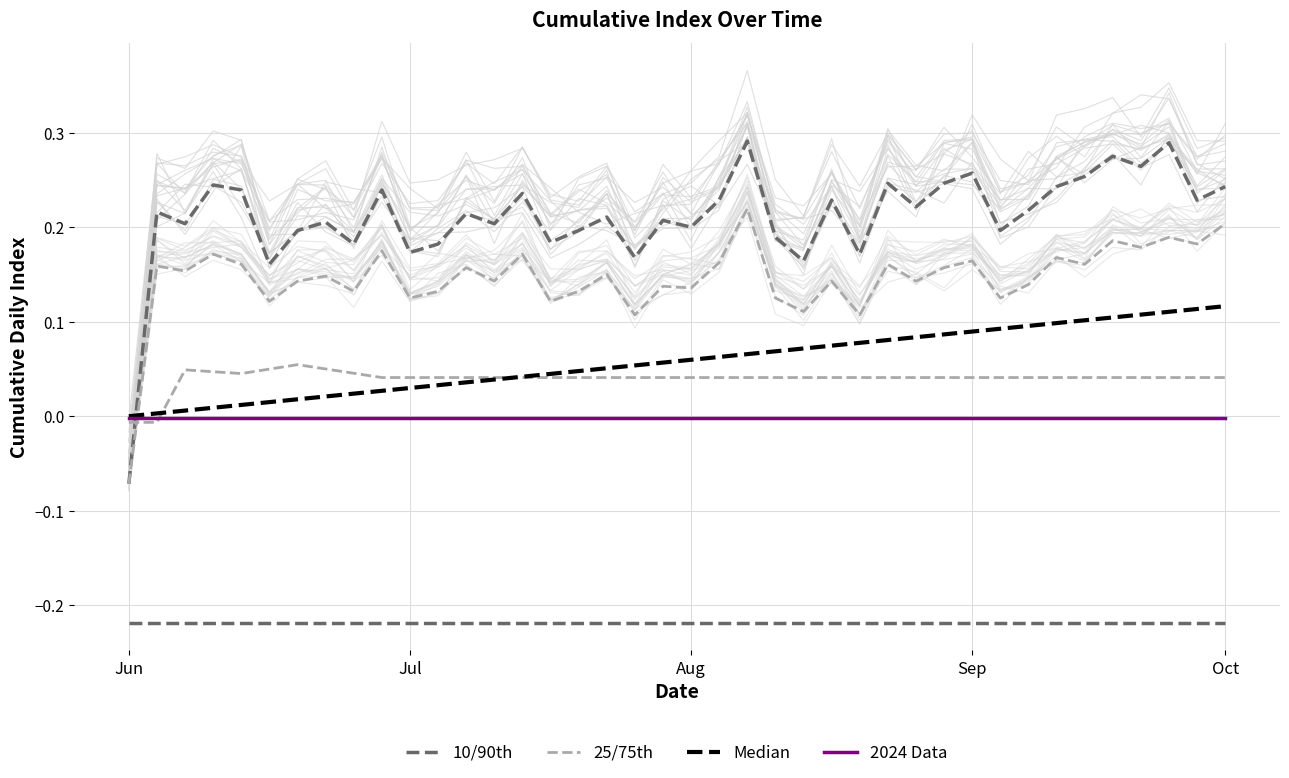

What is the approximate value of Median at 22?

0.1